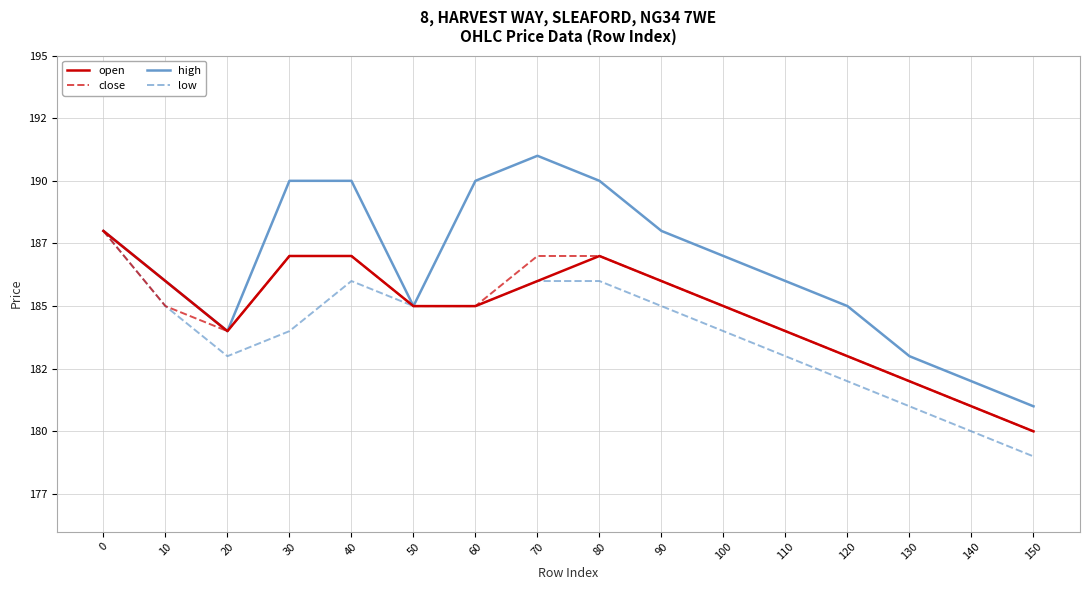

Count the low values in the range 183 to 186.

11